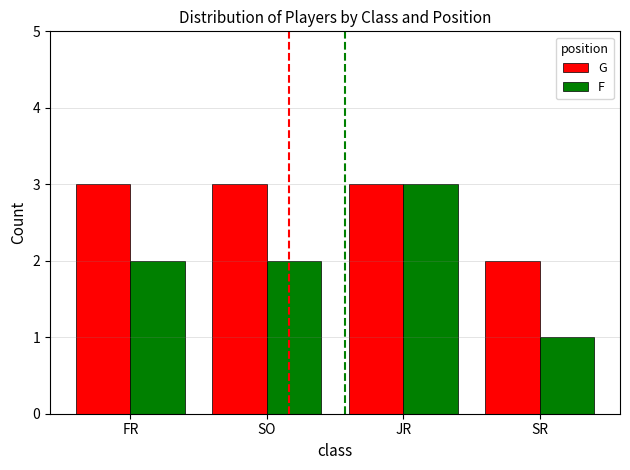

At how many categories does at least one series exceed 1?

4